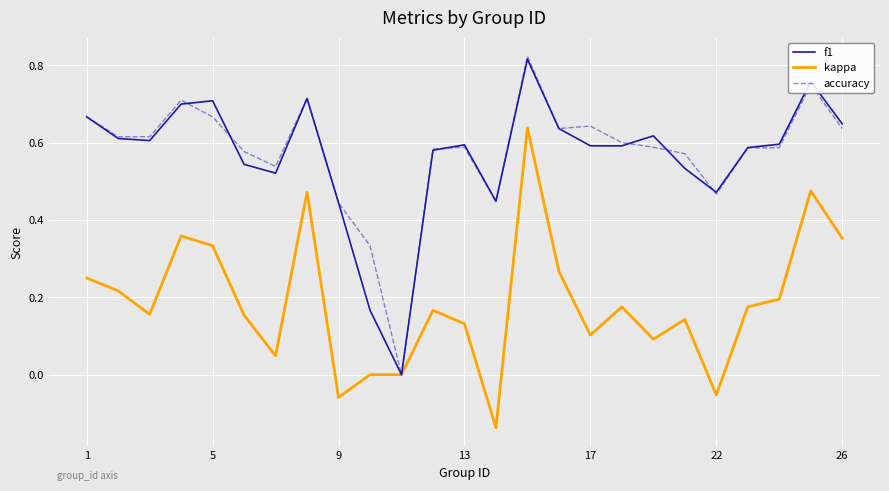

Which series has the widest spread of values?

accuracy